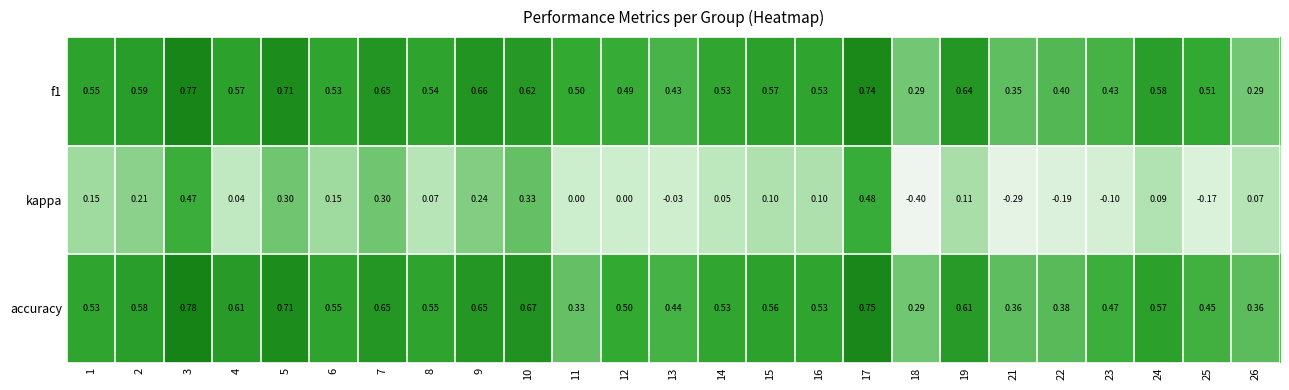

List the series in order of their peak value, lowest first.

kappa, f1, accuracy